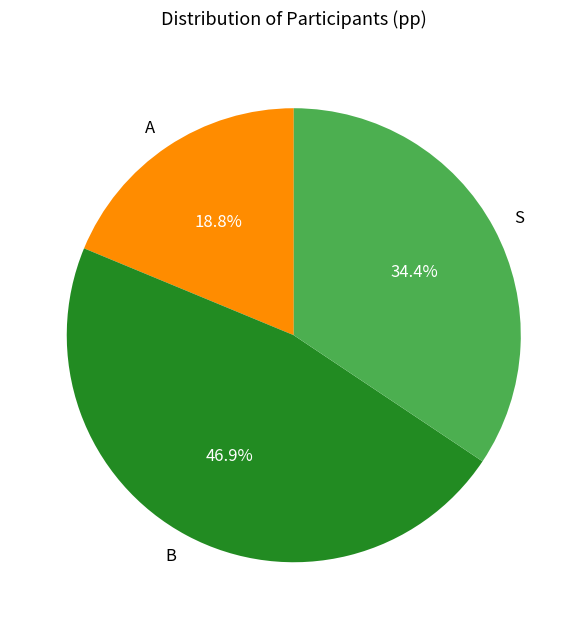

Rank the categories by value from highest to lowest.

B, S, A